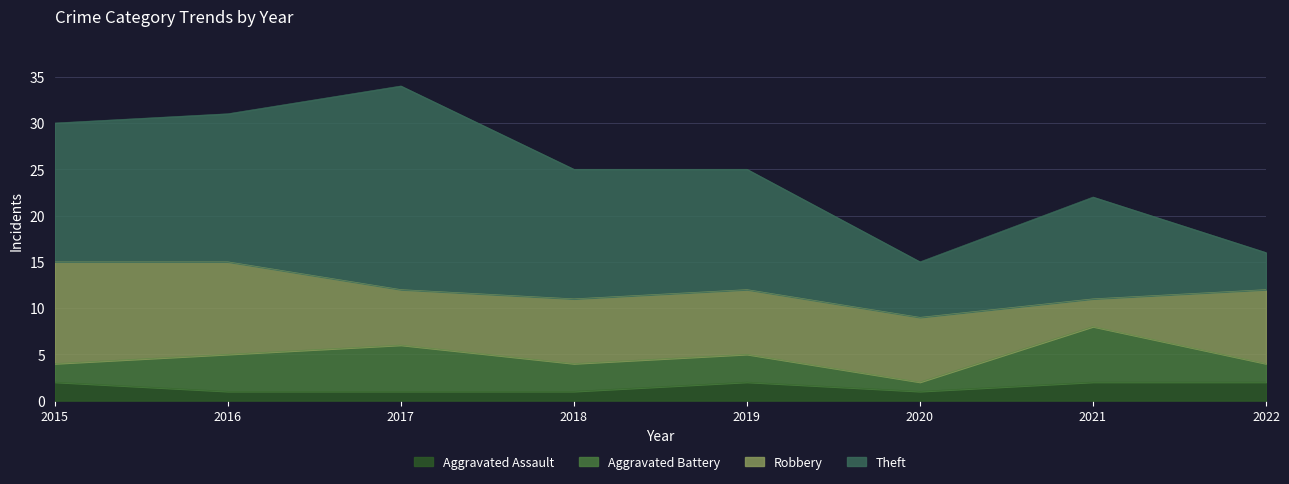

True or false: Theft and Aggravated Assault intersect in this chart.

False